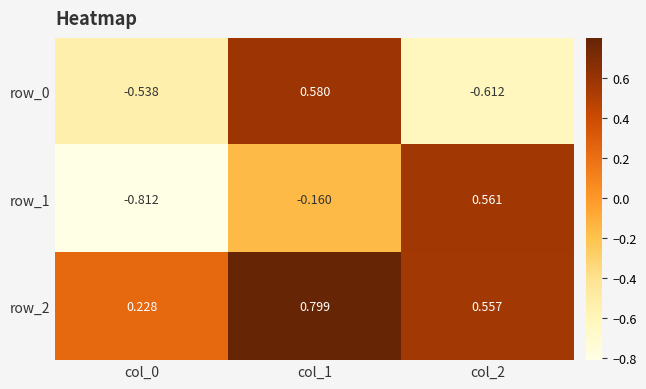

What is the spread (max minus min) of values at col_1?

1.0